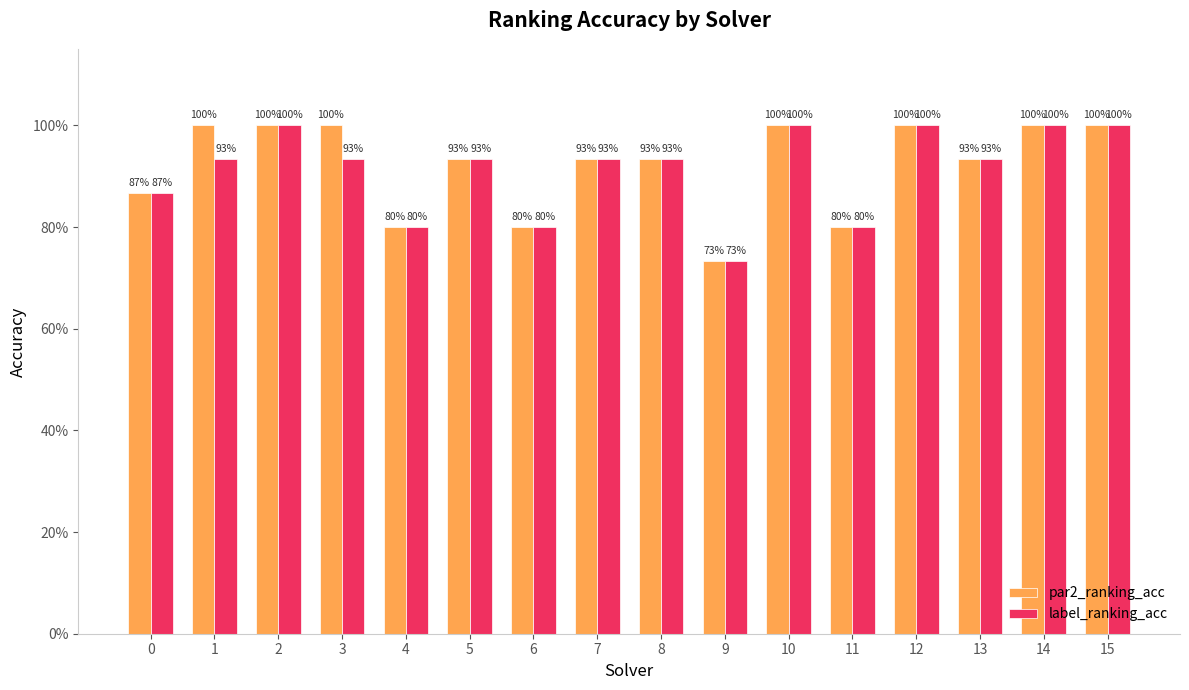

What are all the series names shown in the legend?

par2_ranking_acc, label_ranking_acc